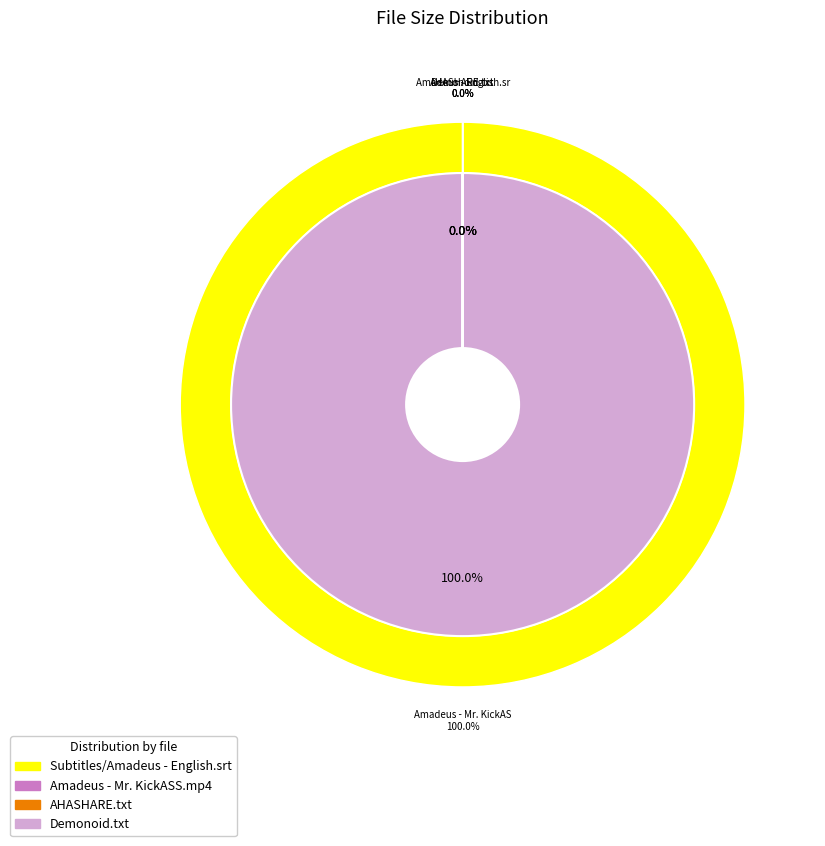

How many slices are in this pie chart?

4